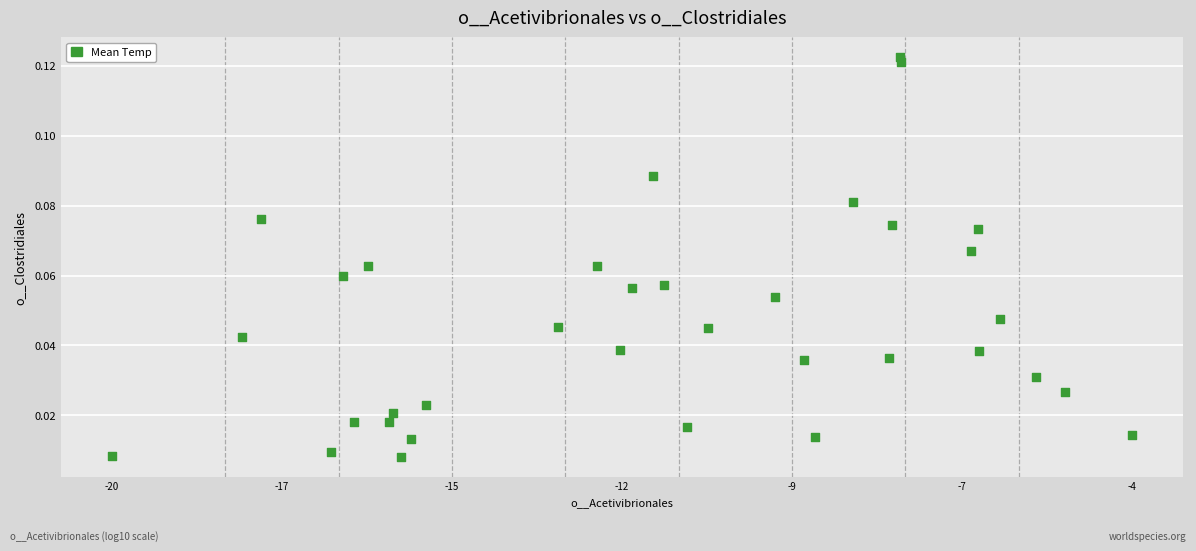

What is the range of X values (max minus min)?

15.3